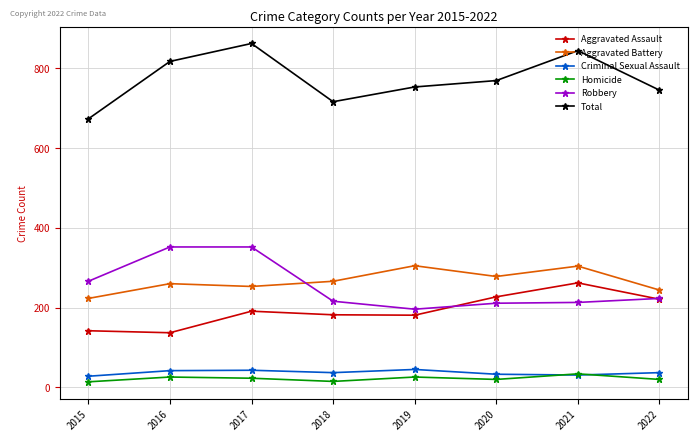

Is this an area chart (filled region under the line)?

No